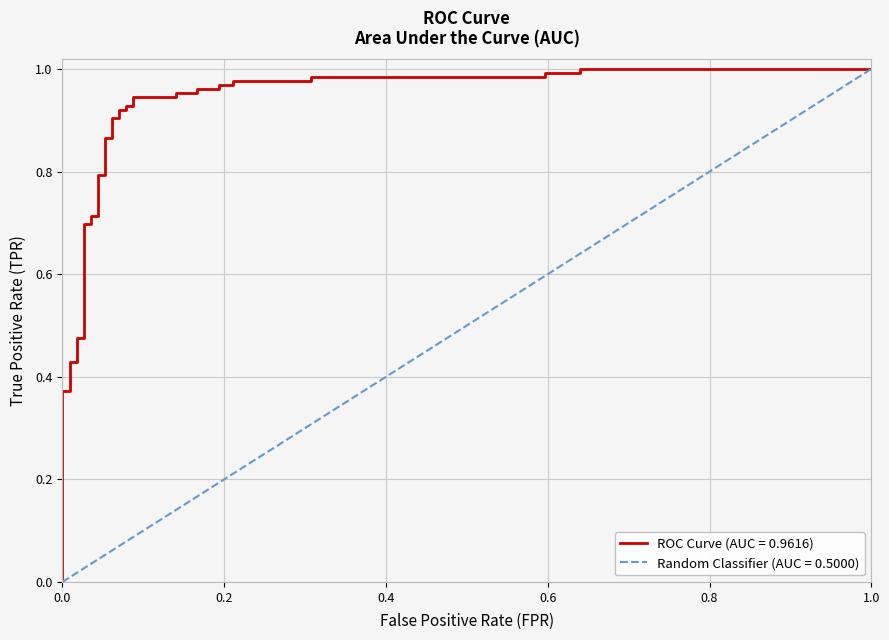

Where is the data nearest to the value 0?

fpr